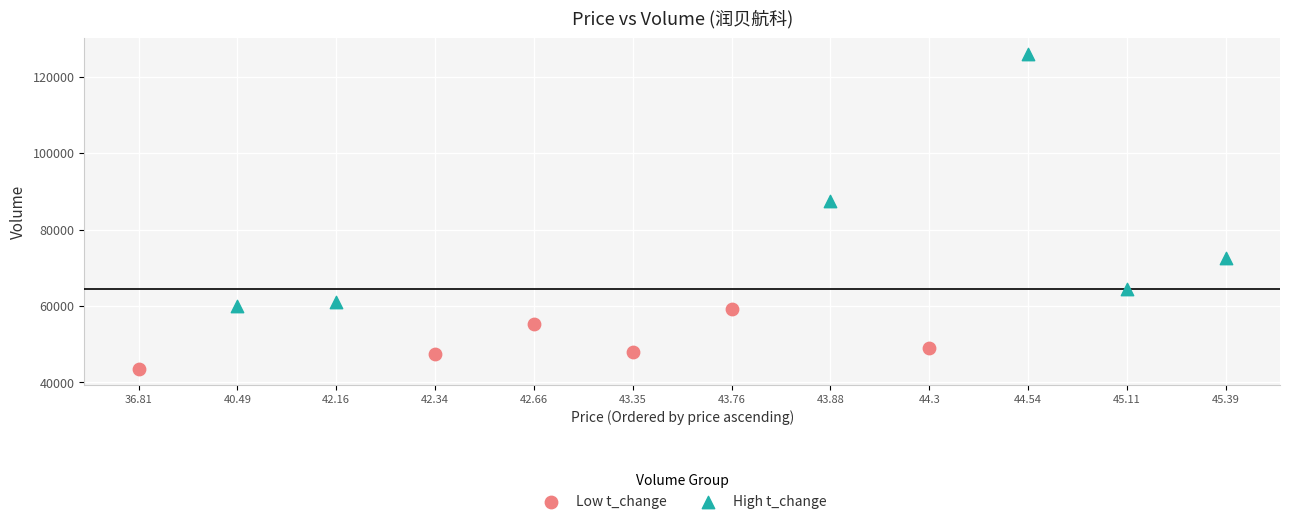

Which series contains the highest Y value?

High t_change